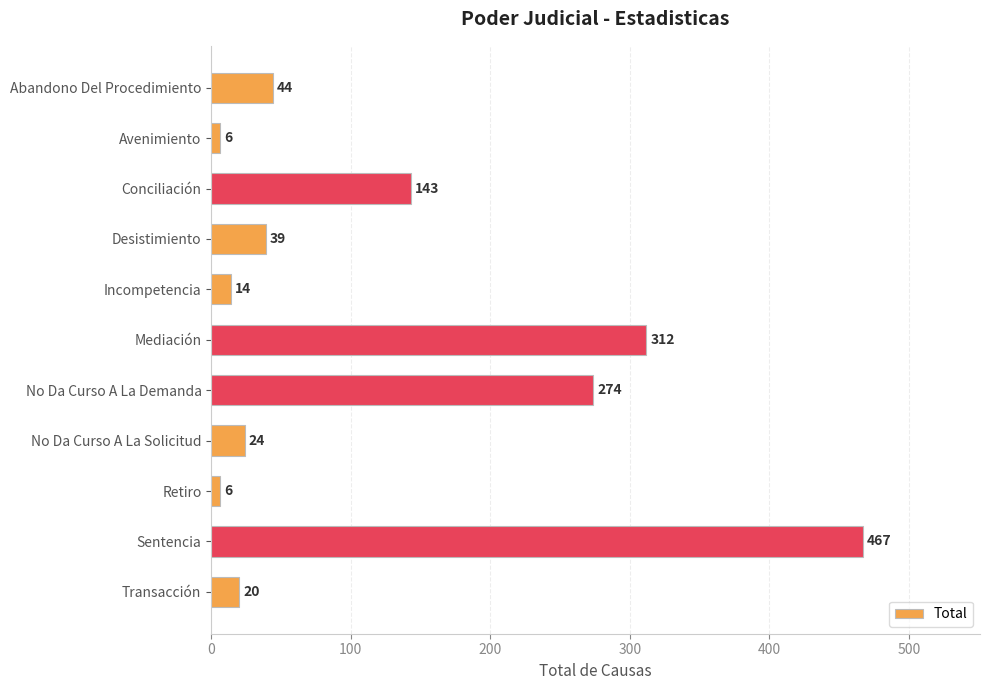

Reading top to bottom, list all the values displayed in this chart.

Abandono Del Procedimiento=44	Avenimiento=6	Conciliación=143	Desistimiento=39	Incompetencia=14	Mediación=312	No Da Curso A La Demanda=274	No Da Curso A La Solicitud=24	Retiro=6	Sentencia=467	Transacción=20